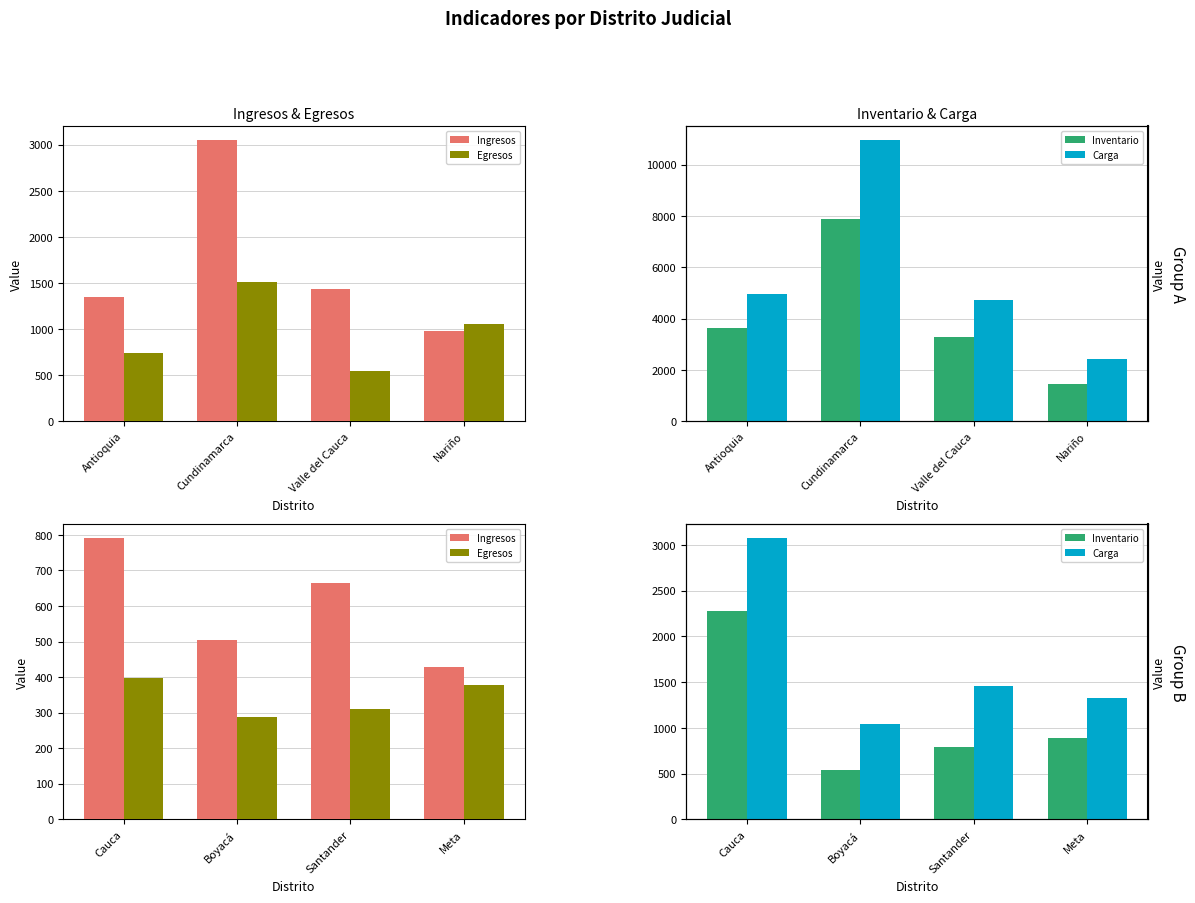

Where does the Inventario series first go above 894?

Cauca